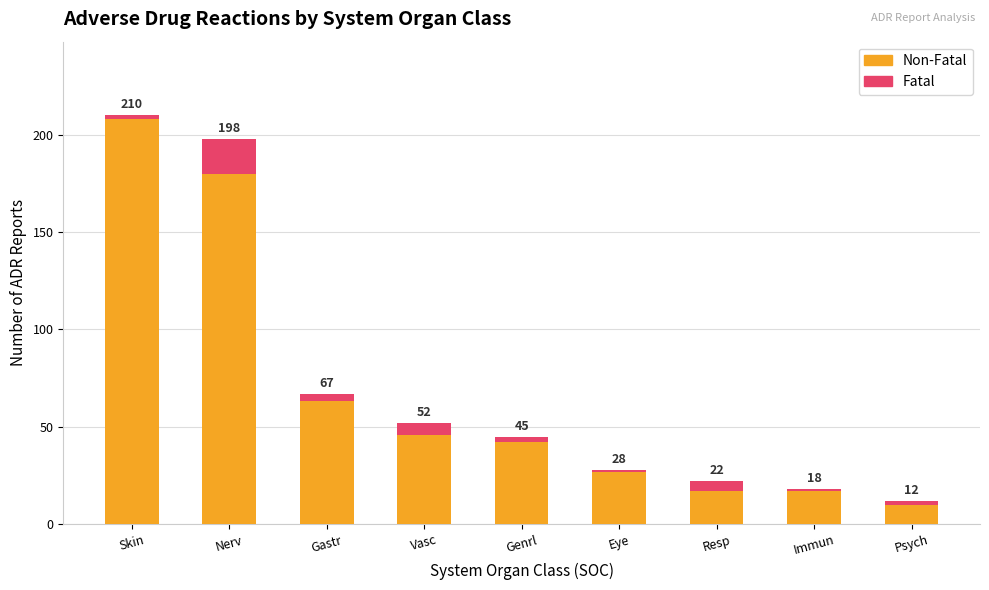

The value of Fatal at Nerv is 10. True or false?

False